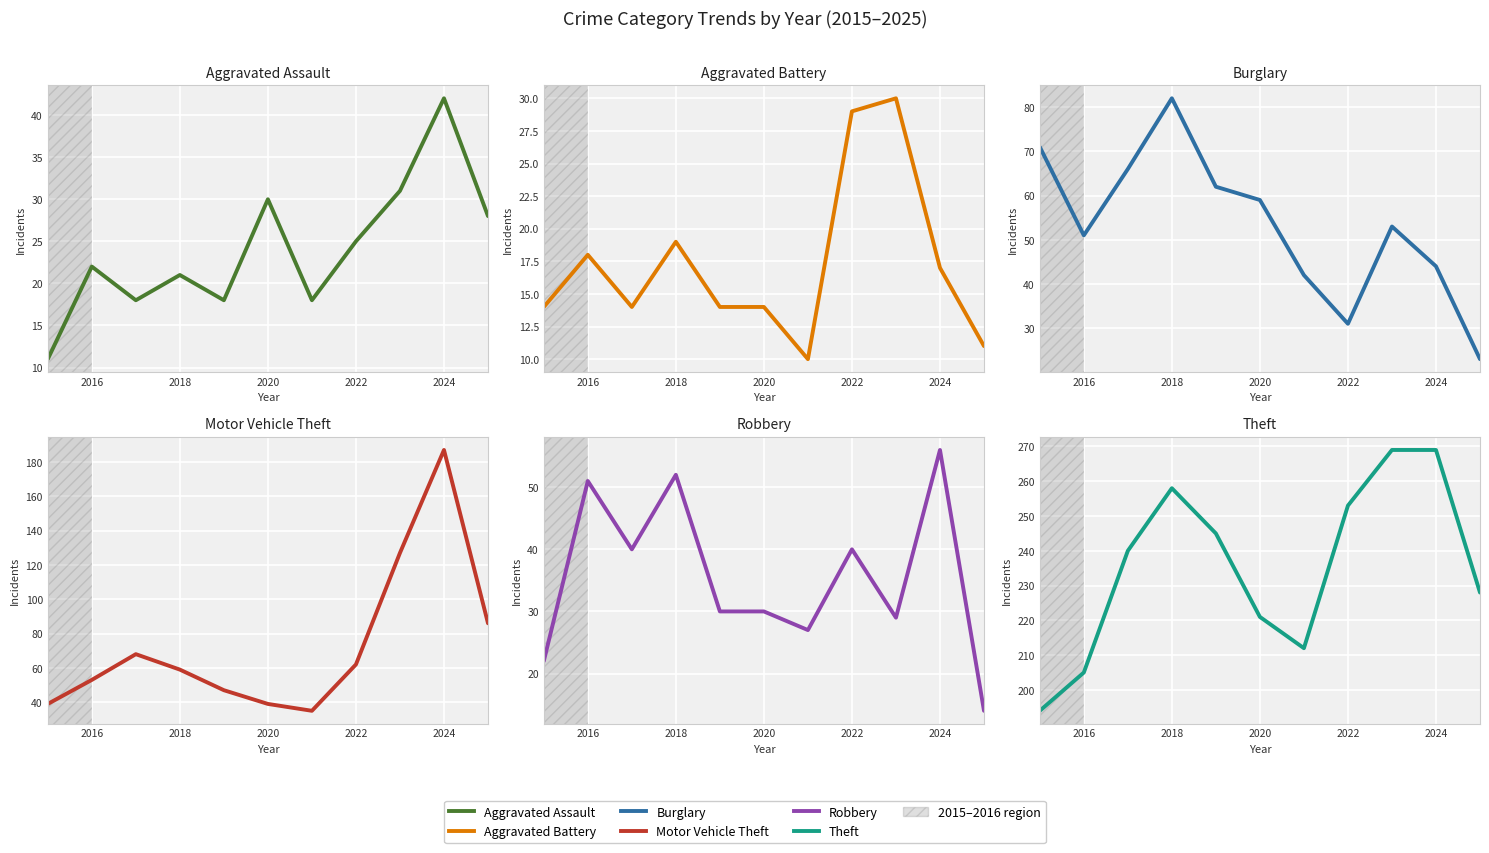

Is this an area chart (filled region under the line)?

No